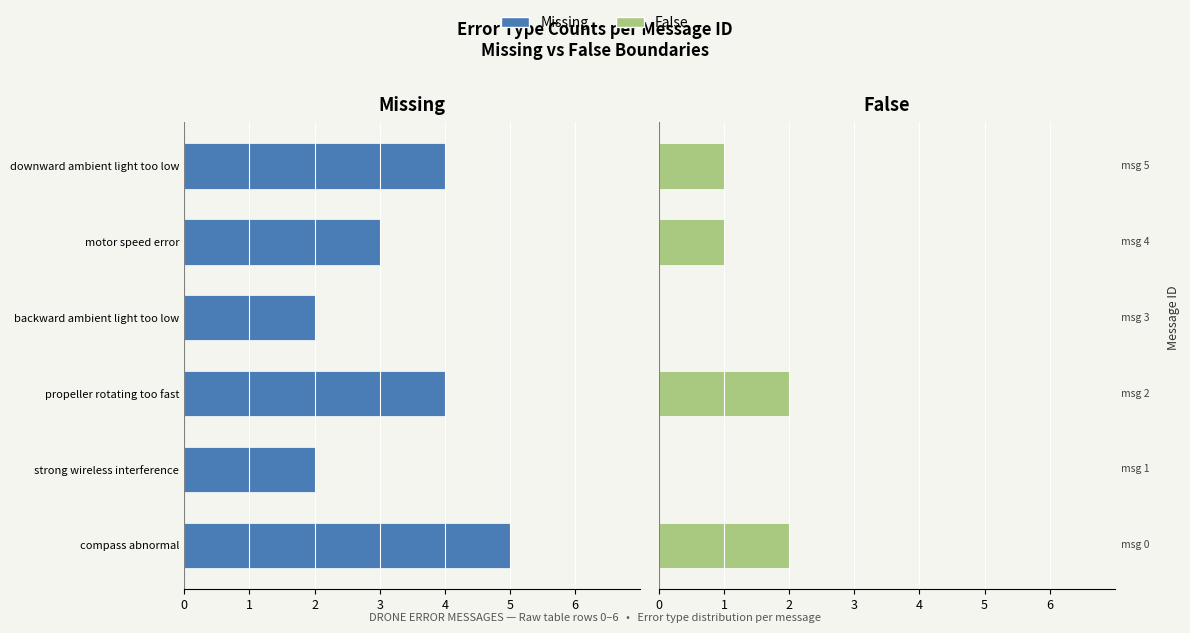

How many distinct data groups are displayed?

2